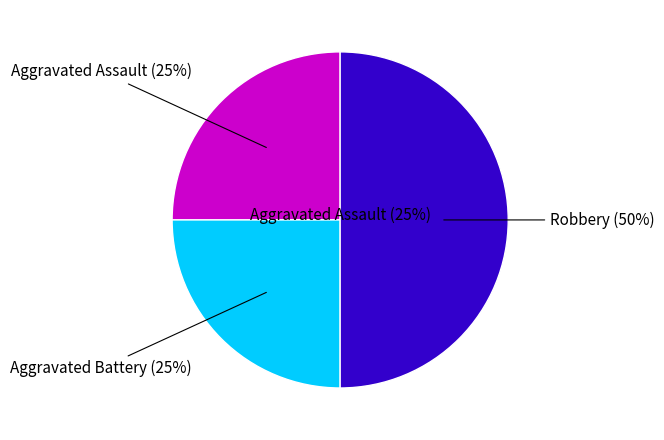

Which slice is the smallest?

Aggravated Assault